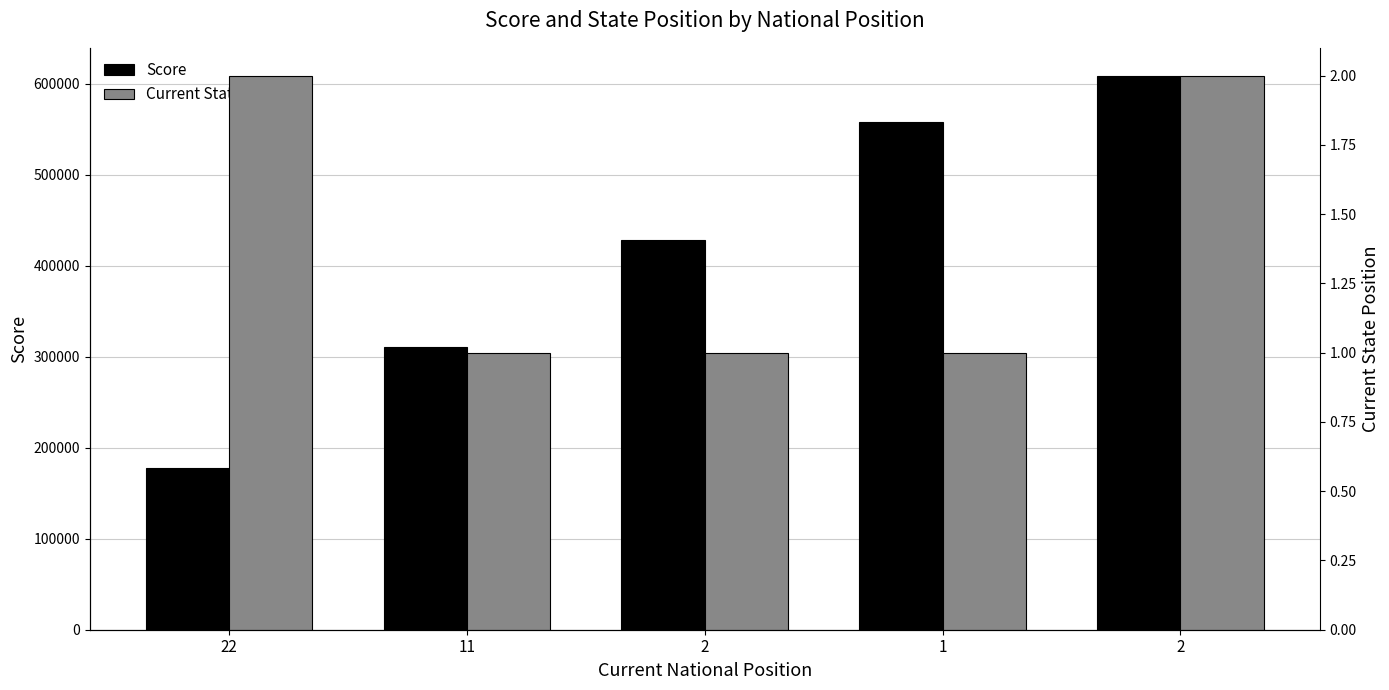

What is the label of the 1st bar from the left?

22